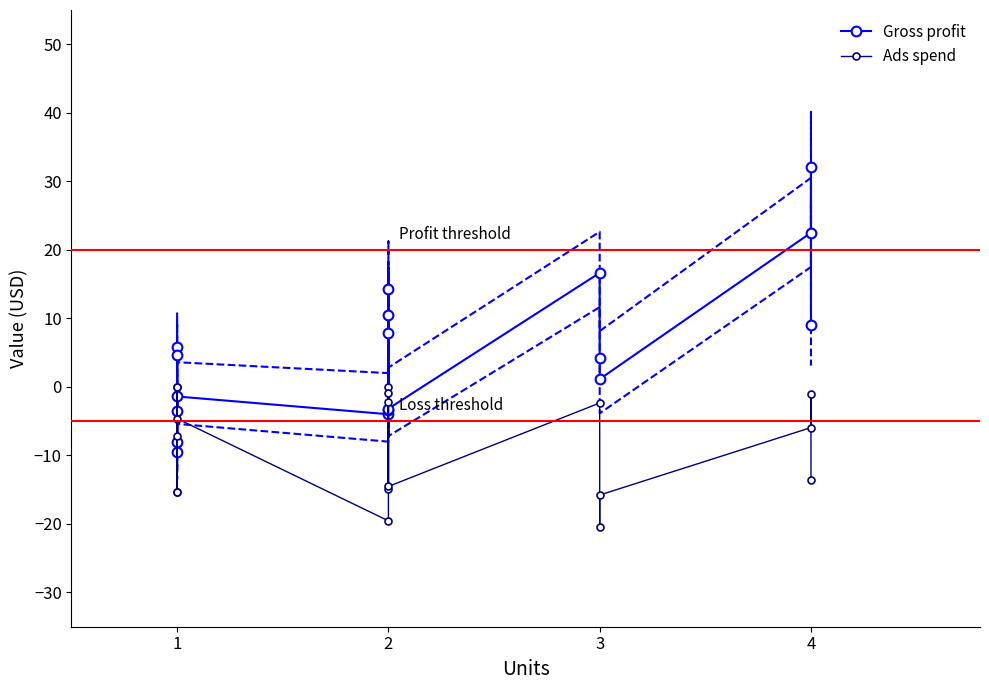

How many data points does each series have?

18